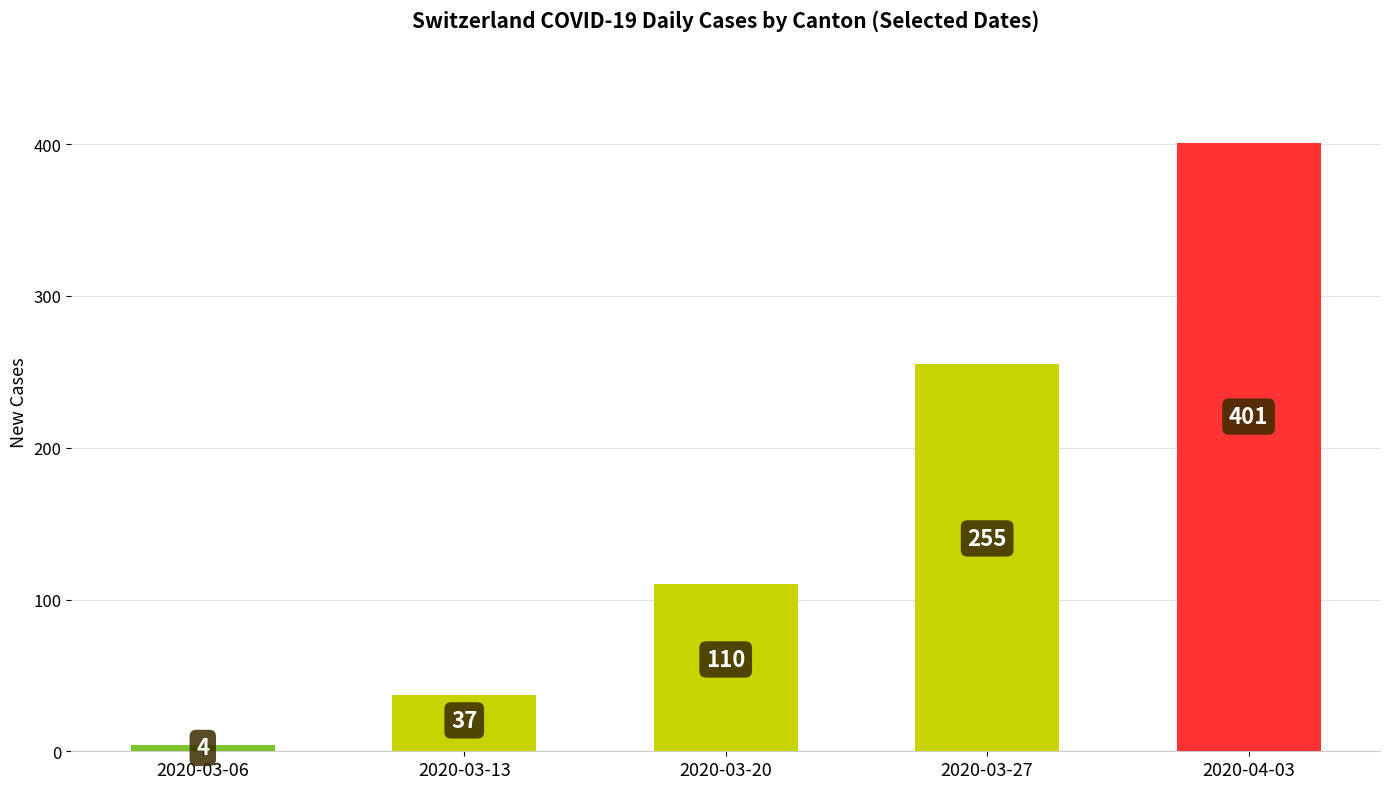

What is the minimum value shown in the chart?

4